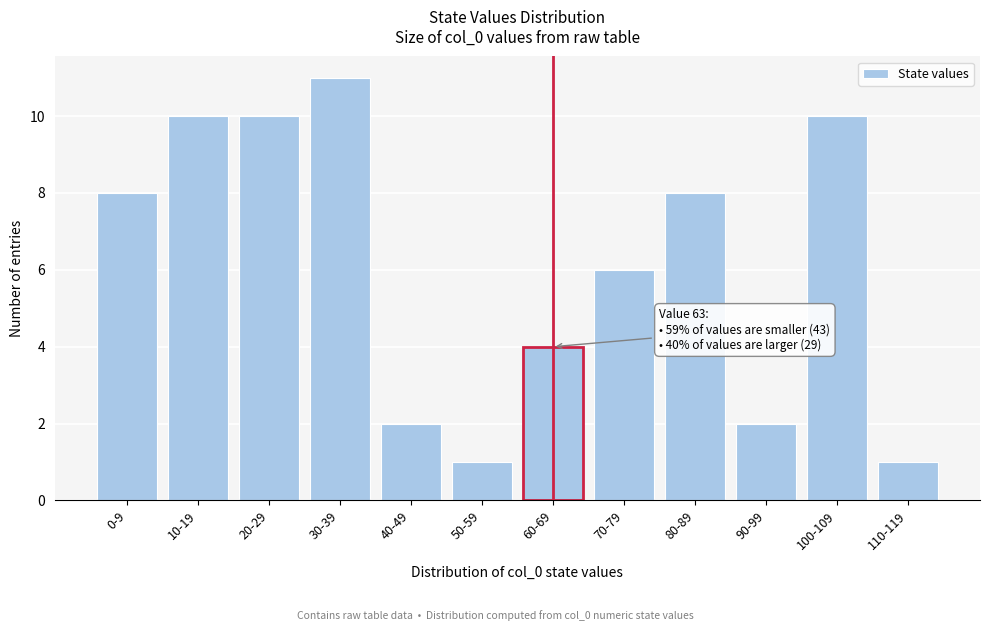

Reading right to left, list all the values displayed in this chart.

1	10	2	8	6	4	1	2	11	10	10	8